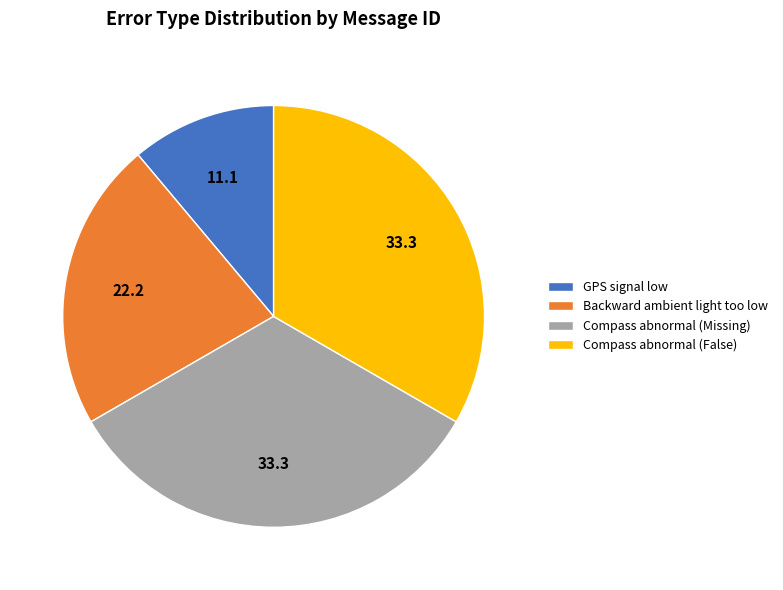

Which category has the smallest portion of the pie?

GPS signal low